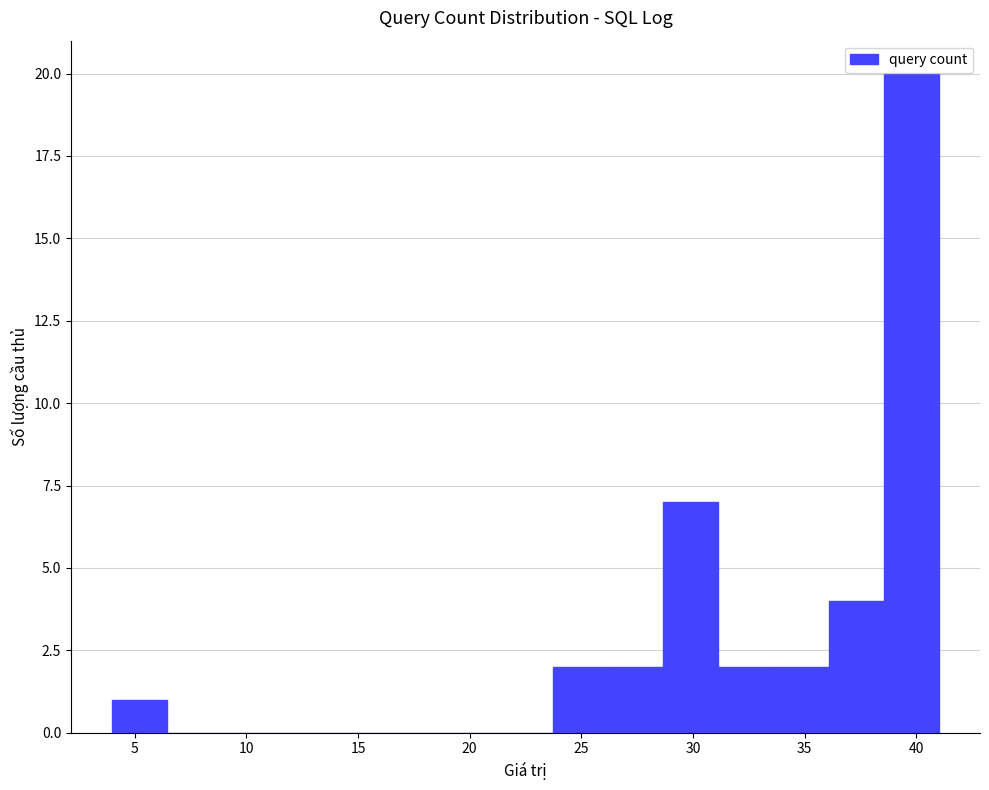

Reading left to right, transcribe this chart: for each bar, give the range it covers on the x-axis and its height. Neither the bar edges nor the heights are printed on the chart, so give them approximately, as read against the axes.

4.0 to 6.5: 1
6.5 to 9.0: 0
9.0 to 11.5: 0
11.5 to 14.0: 0
14.0 to 16.5: 0
16.5 to 19.0: 0
19.0 to 21.5: 0
21.5 to 23.5: 0
23.5 to 26.0: 2
26.0 to 28.5: 2
28.5 to 31.0: 7
31.0 to 33.5: 2
33.5 to 36.0: 2
36.0 to 38.5: 4
38.5 to 41.0: 20